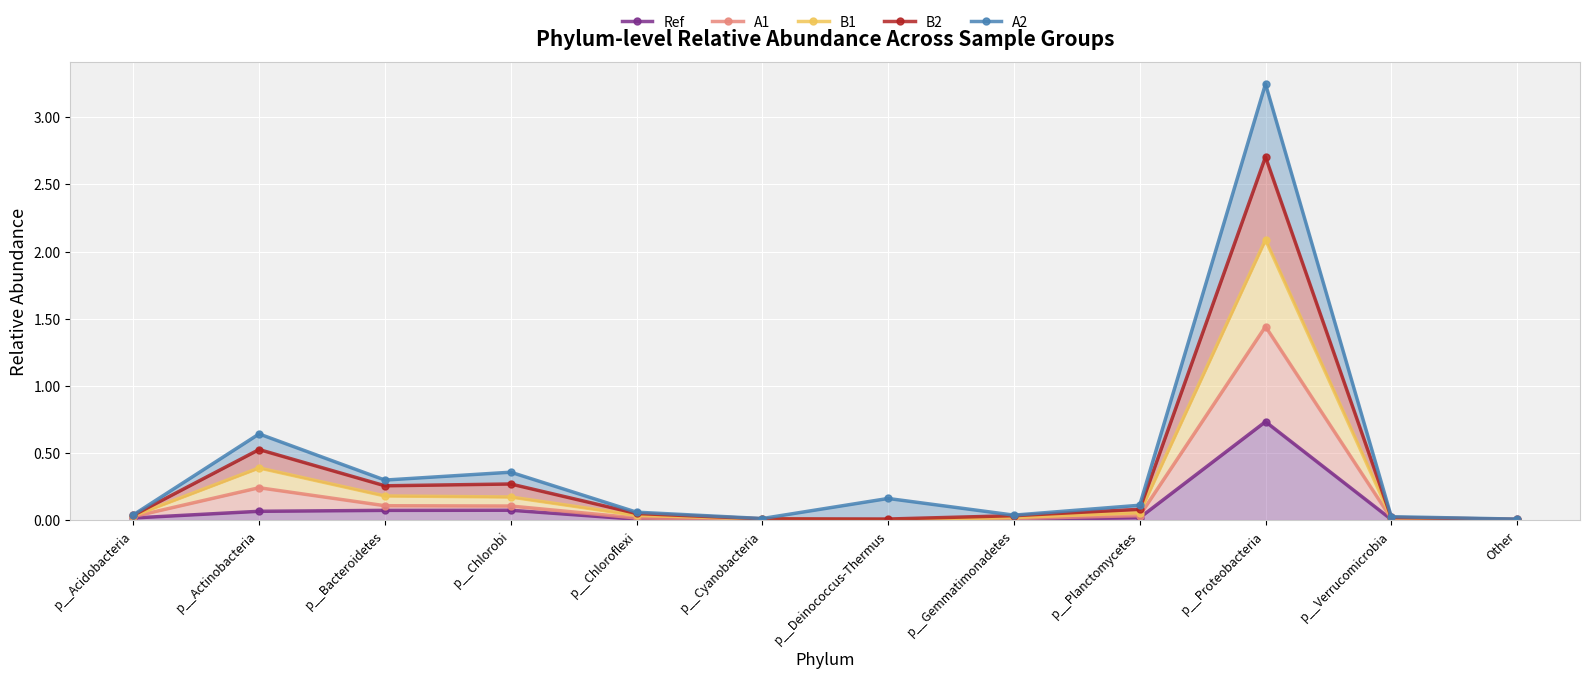

What is the difference between the maximum and minimum values in the Ref series?

0.7